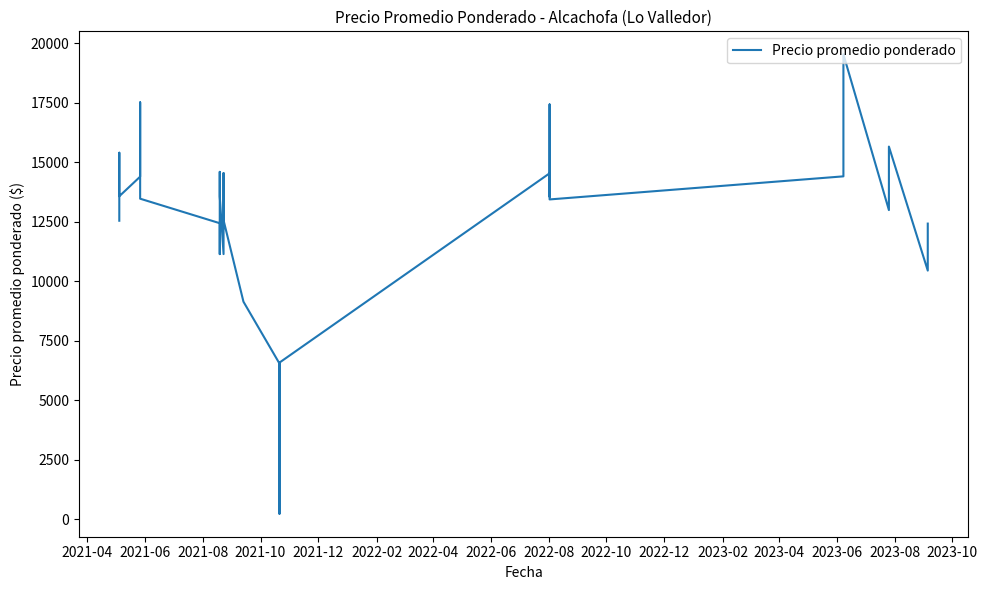

At which category does the data reach its first local peak?

2021-06